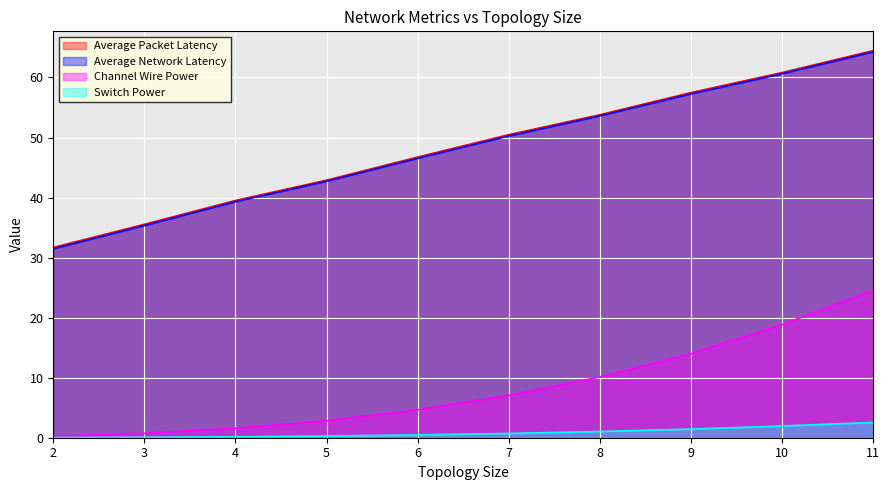

Is it true that Average Network Latency equals 50.3 at 7?

True